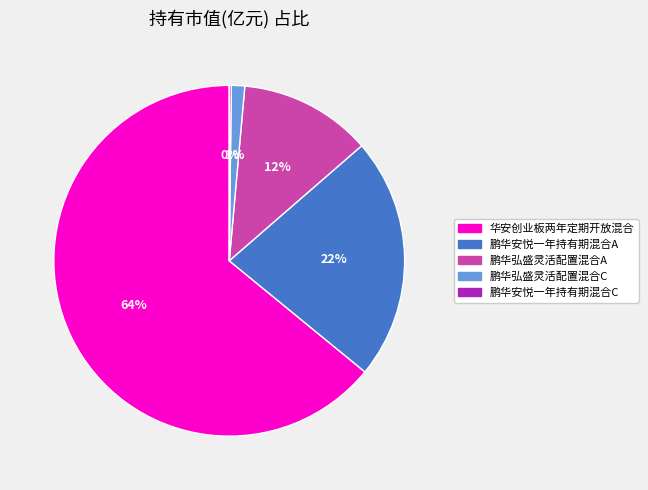

True or false: 鹏华安悦一年持有期混合A accounts for 14% of the total.

False